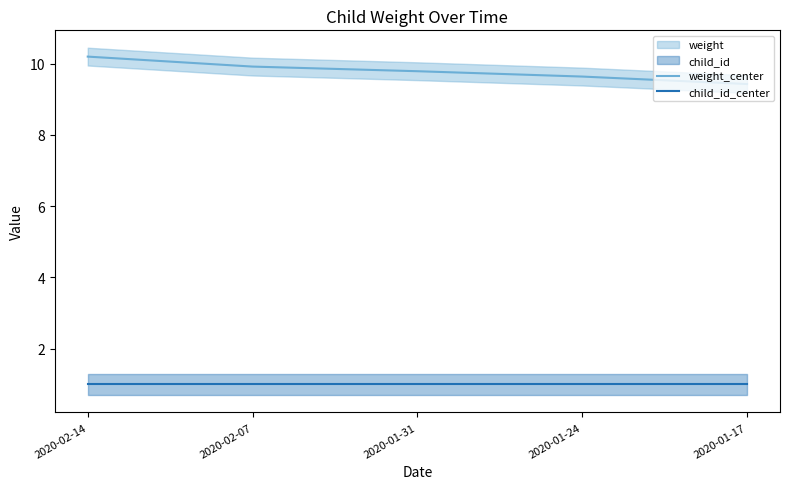

Count the weight_center values in the range 9 to 10.

4